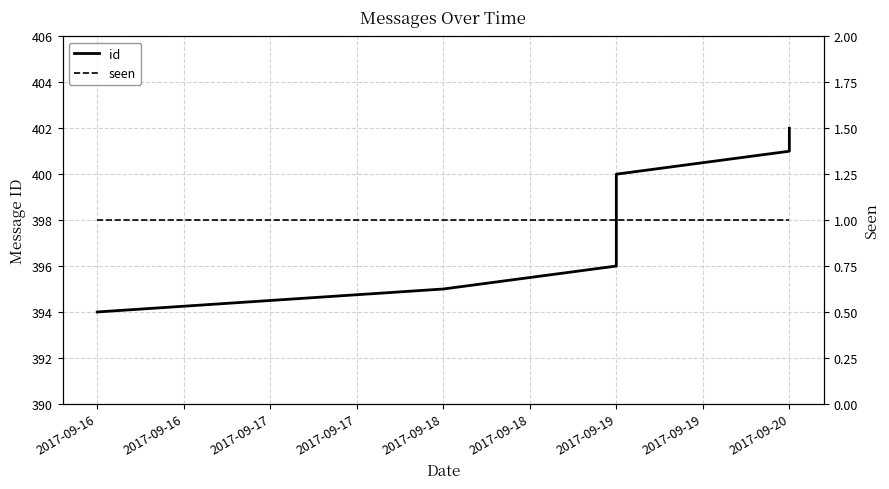

Which series changed the most between 2017-09-16 and 2017-09-19?

id